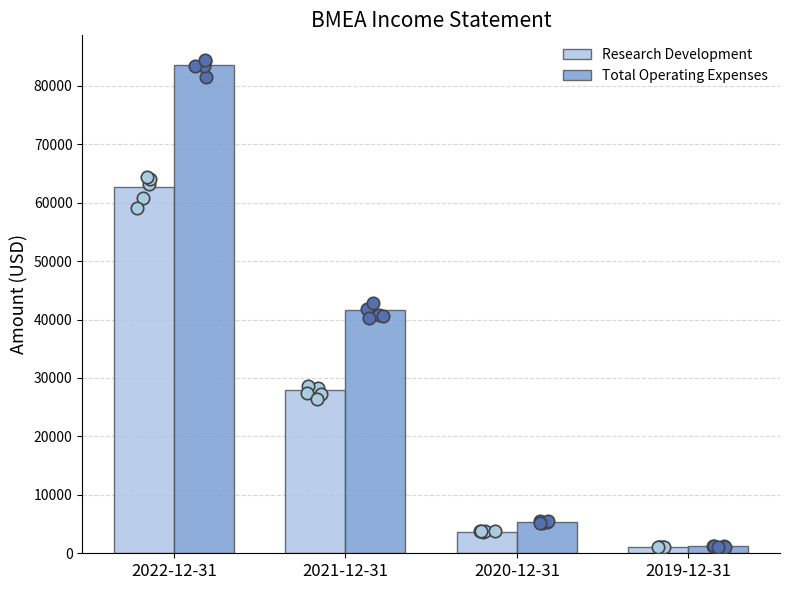

What is the total value across all series at 2022-12-31?

146300